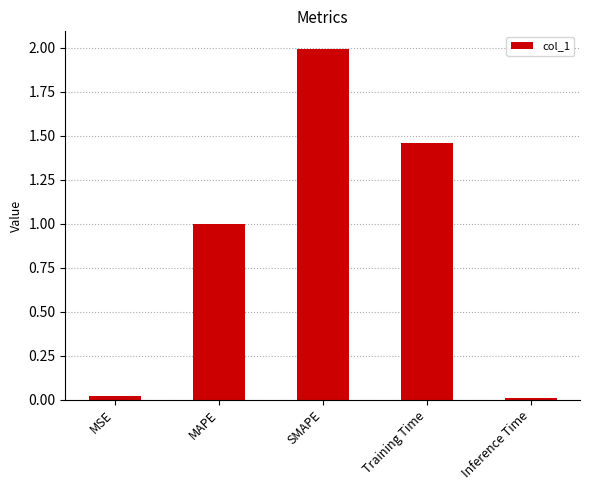

What is the maximum value shown in the chart?

2.0